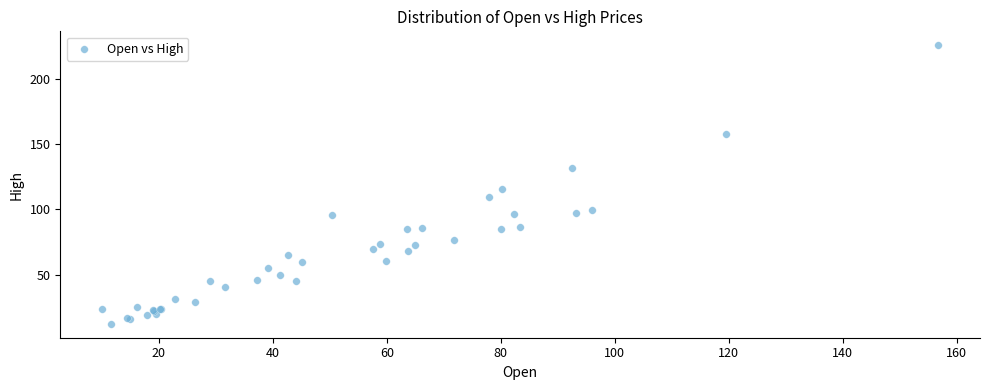

What Y value in the scatter plot is closest to 118?

115.2